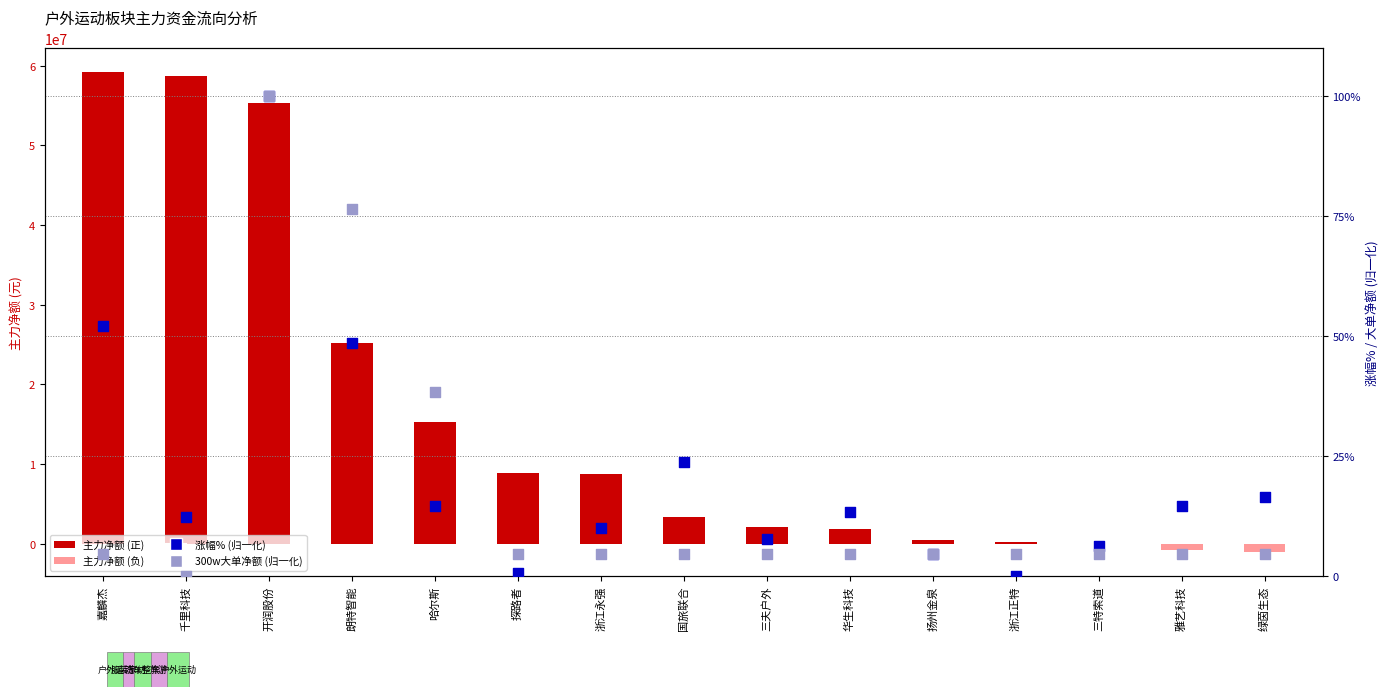

Which series contains the highest Y value?

主力净额